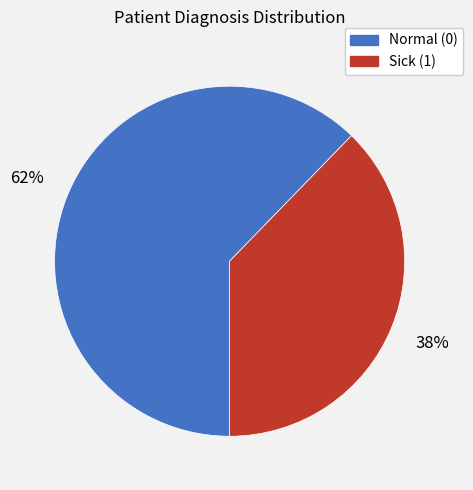

The Normal (0) slice represents 62% of the pie. True or false?

True